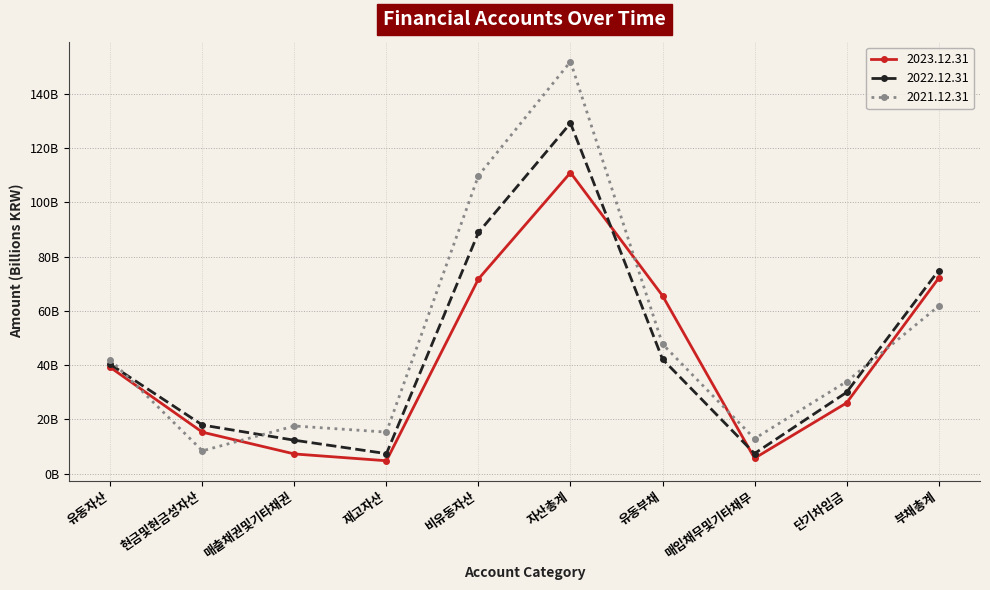

What is the total value across all series at 단기차입금?

90.1